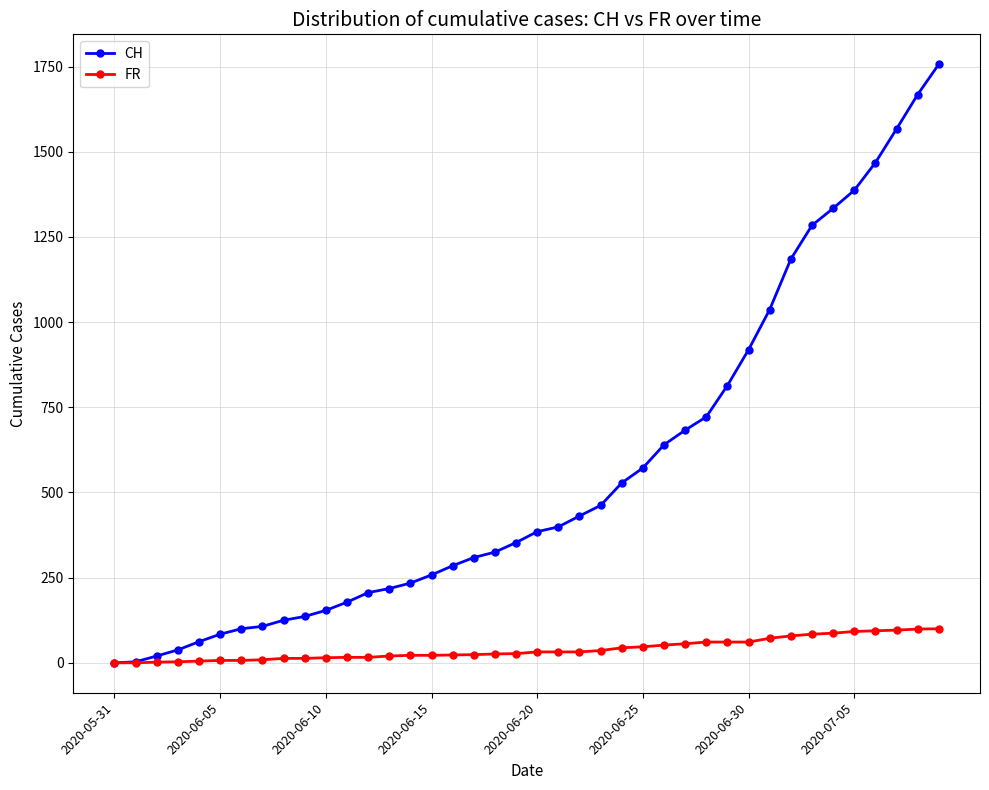

Which series has the largest total across all categories?

CH